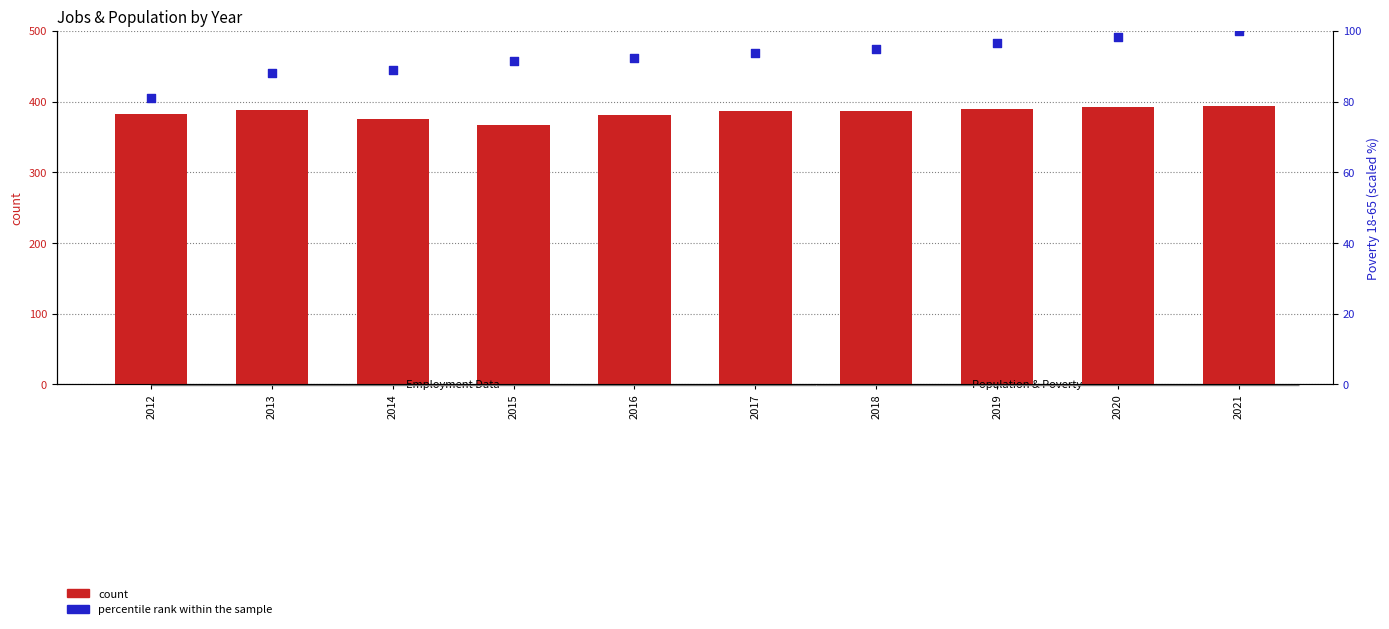

Which series has the largest total across all categories?

count